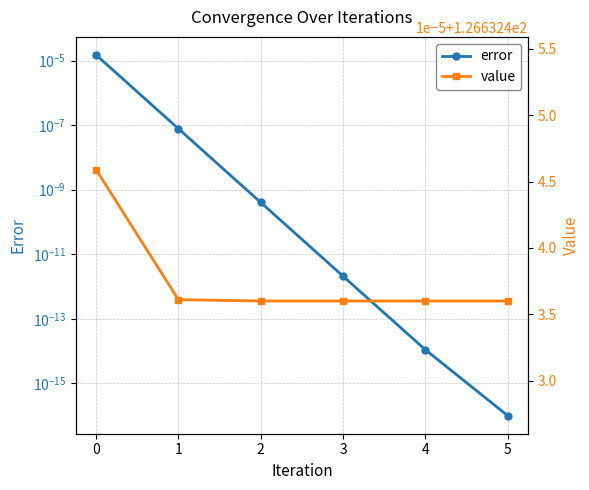

Is the value of value at 2 greater than the value of error at 5?

Yes